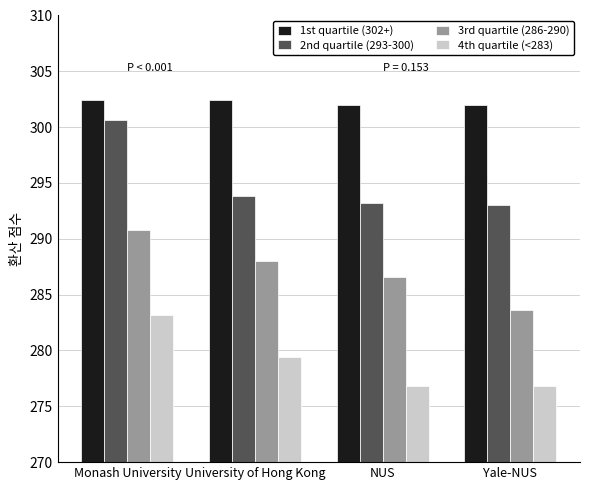

Which category has the highest value in the 2nd quartile (293-300) series?

Monash University